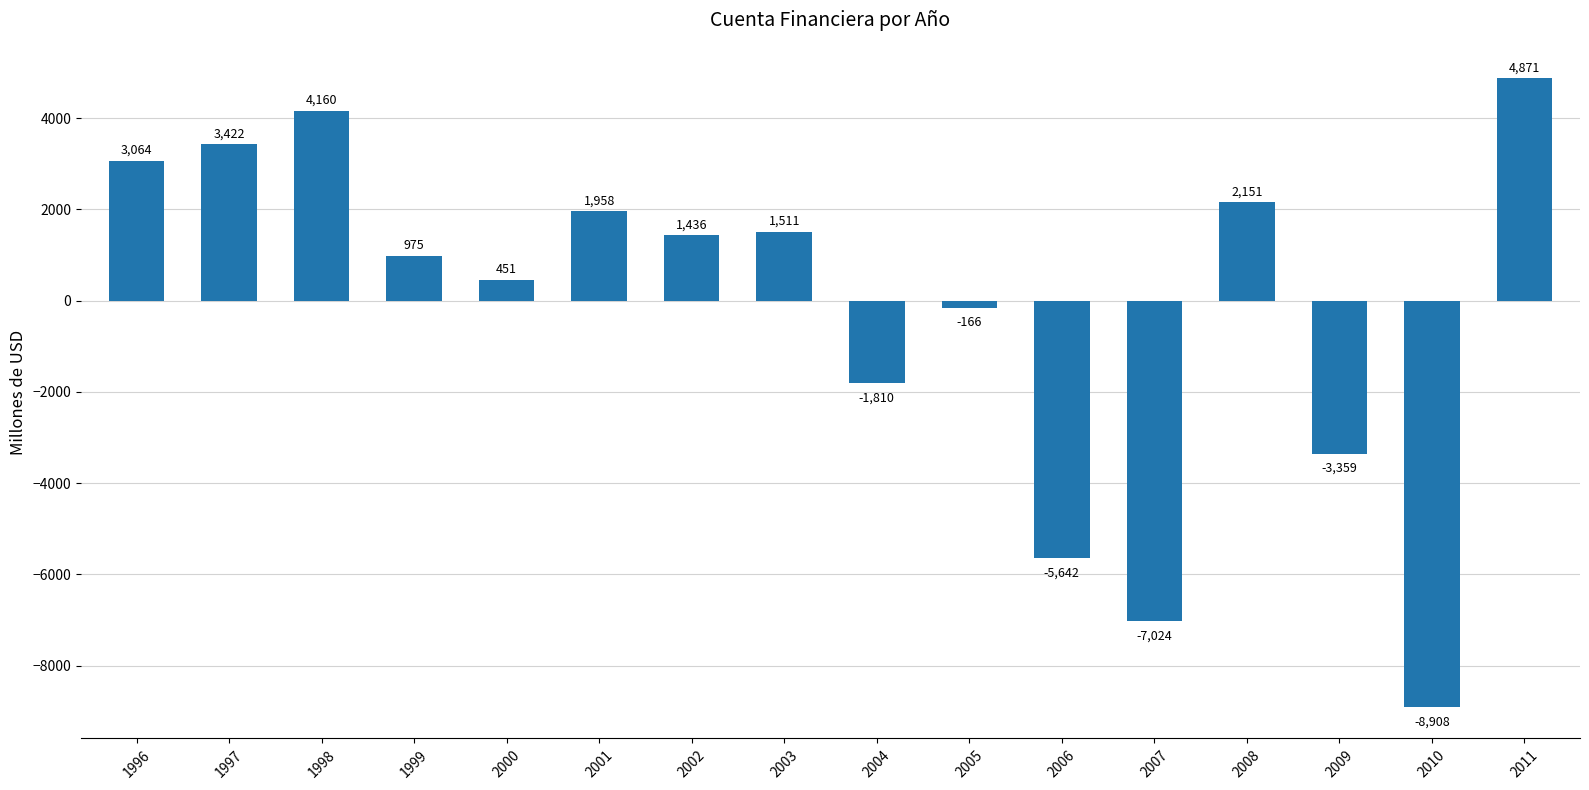

At which label is the value closest to -2018?

2004